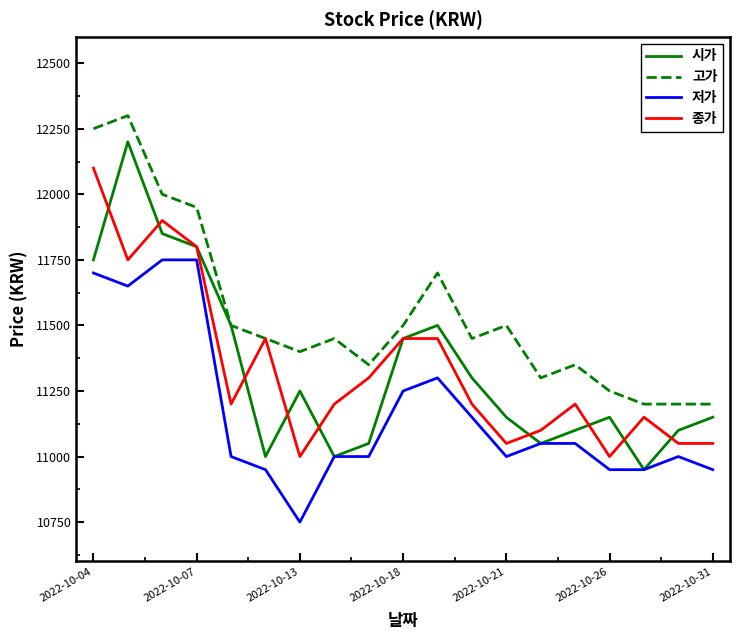

Which series ends up on top after the final intersection of 종가 and 시가?

시가